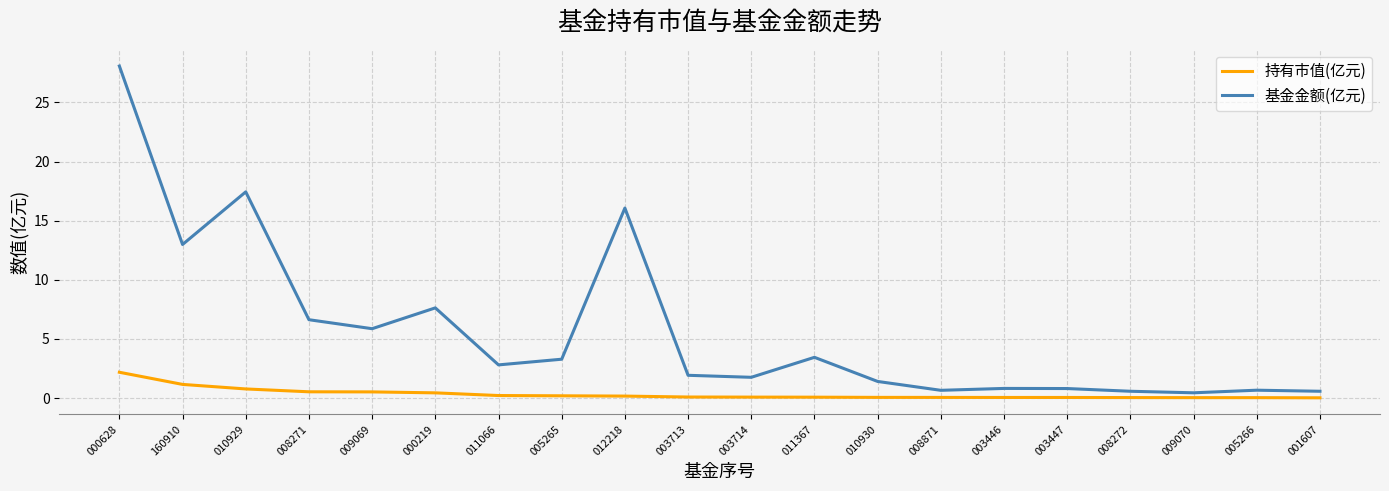

What is the difference between the maximum and minimum values in the 持有市值(亿元) series?

2.2